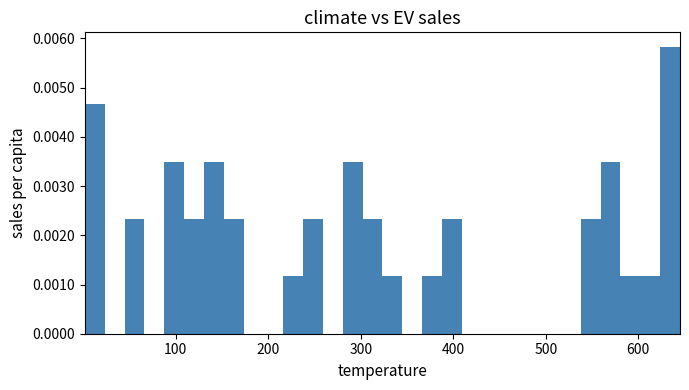

Around what value on the x-axis is the tallest bar? Give the approximate position of its centre, as read against the axis.

630